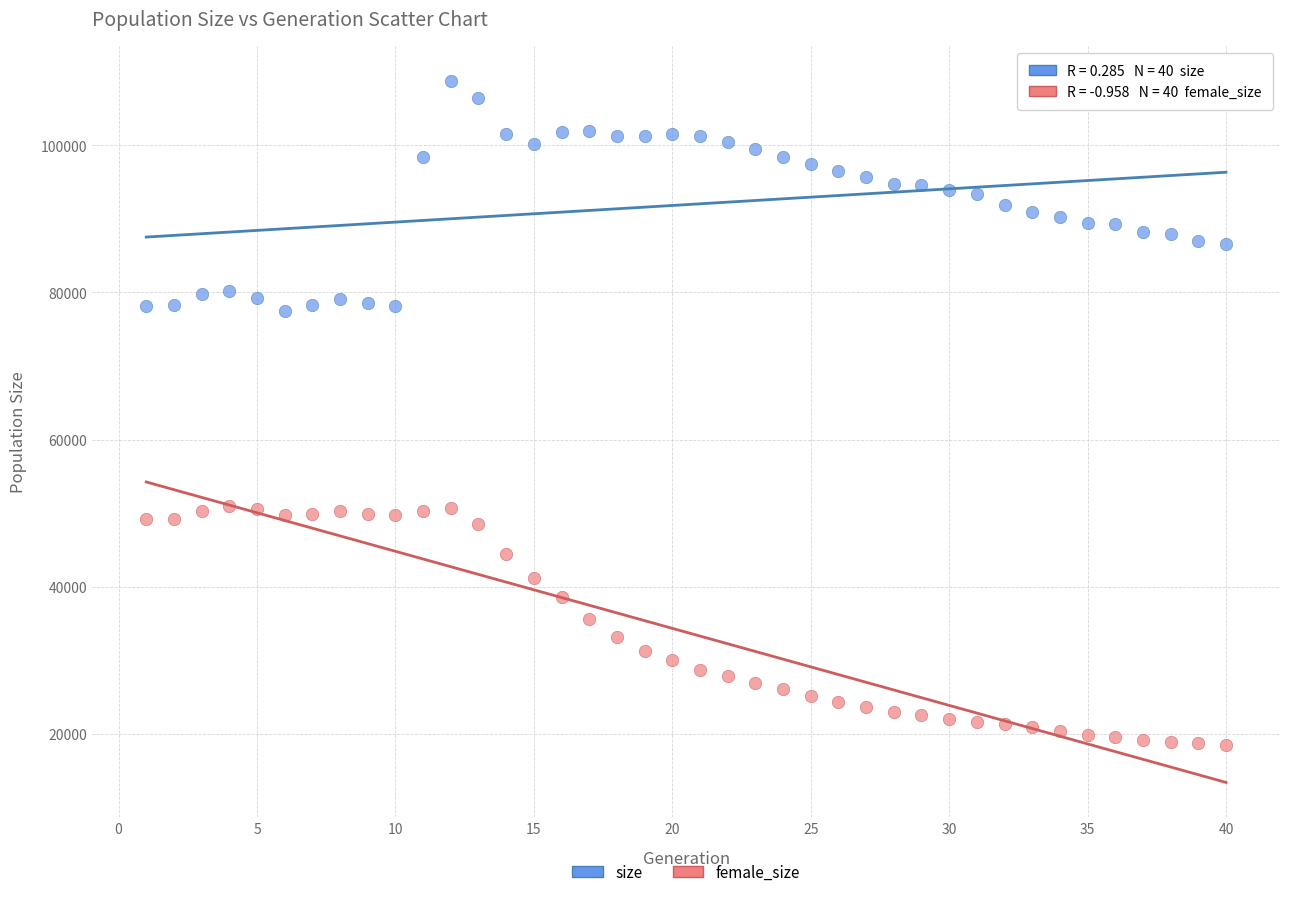

Which series reaches the minimum Y coordinate?

female_size